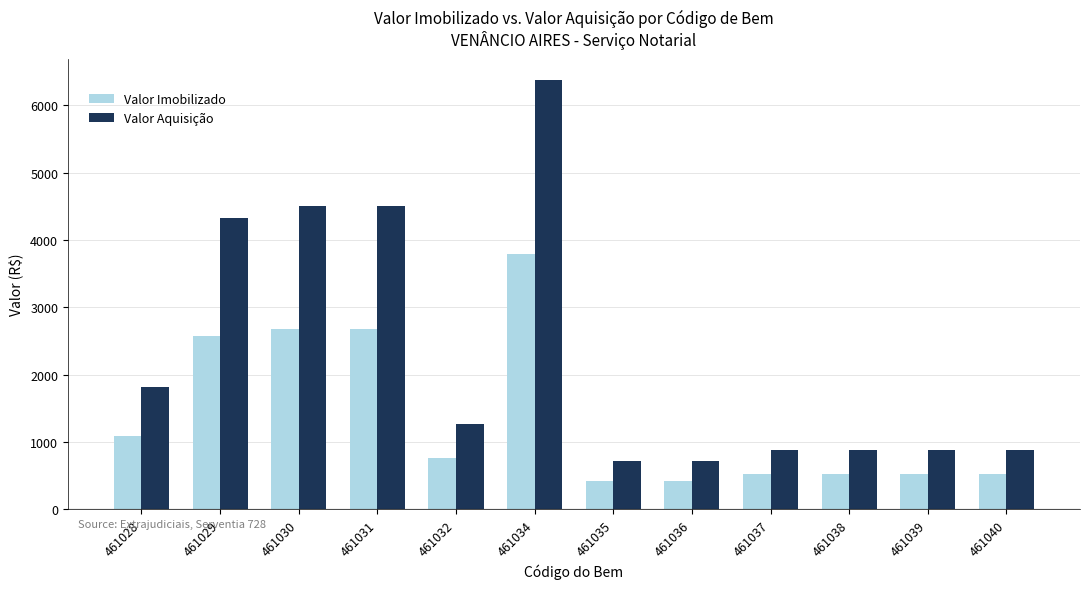

How many bars are there in each group?

2